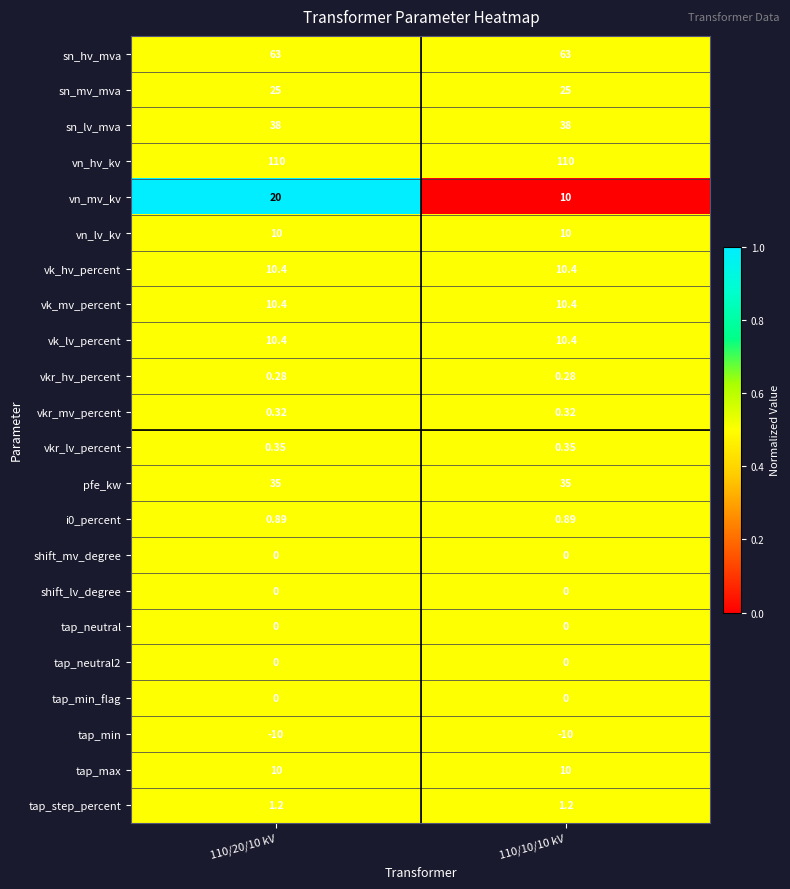

Which series has the largest range (max minus min)?

vn_mv_kv